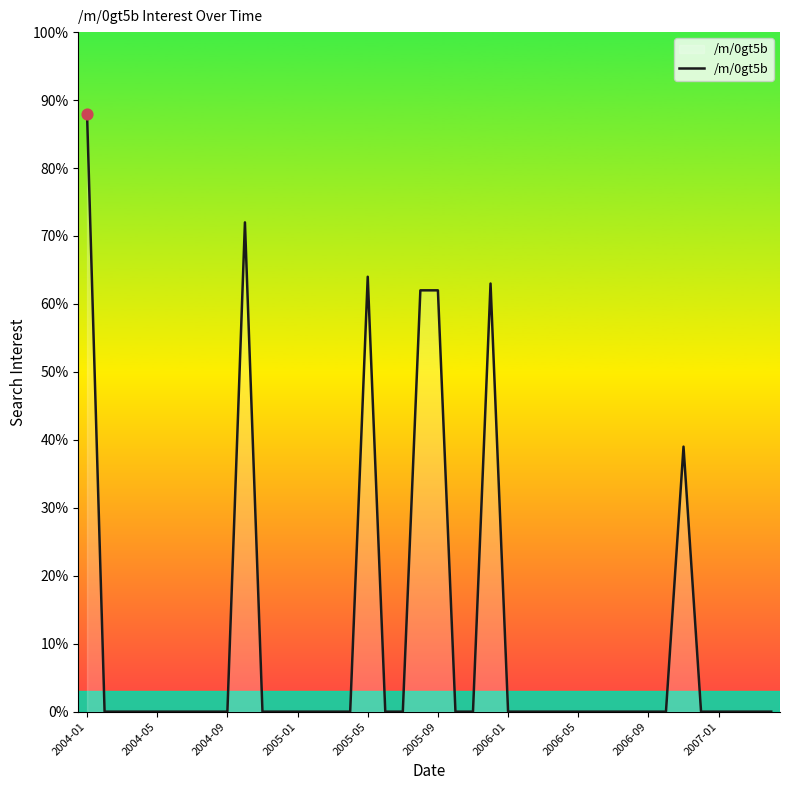

What is the maximum value shown in the chart?

88